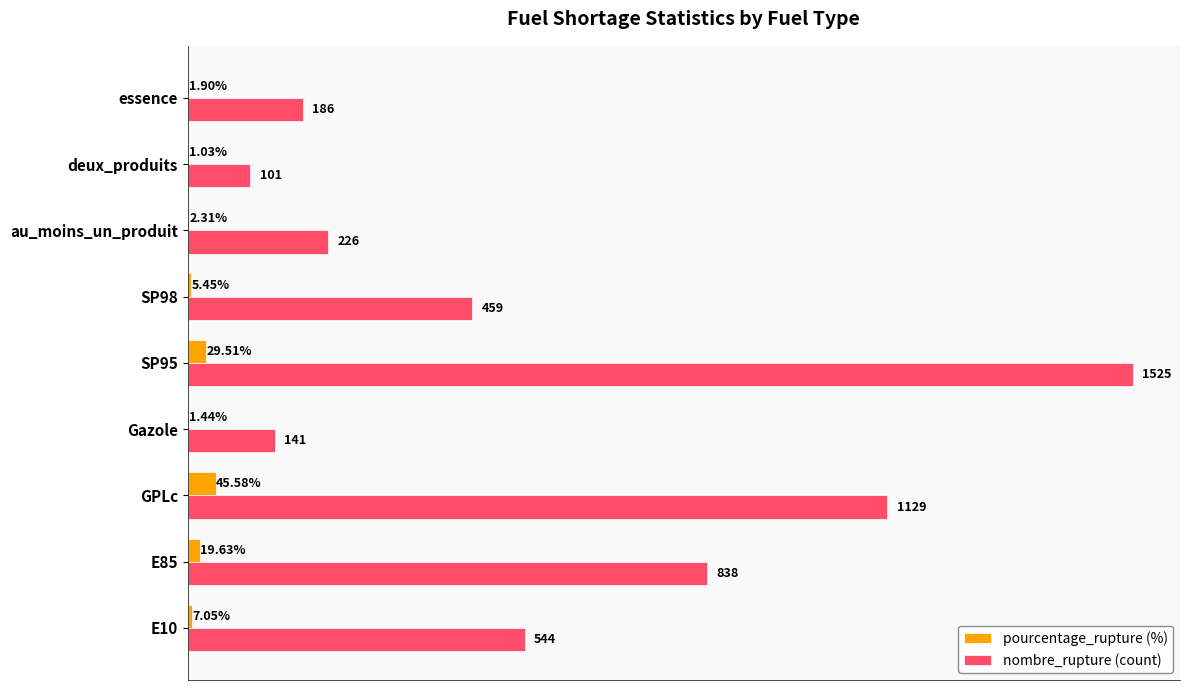

At which category is the sum across all series the highest?

SP95